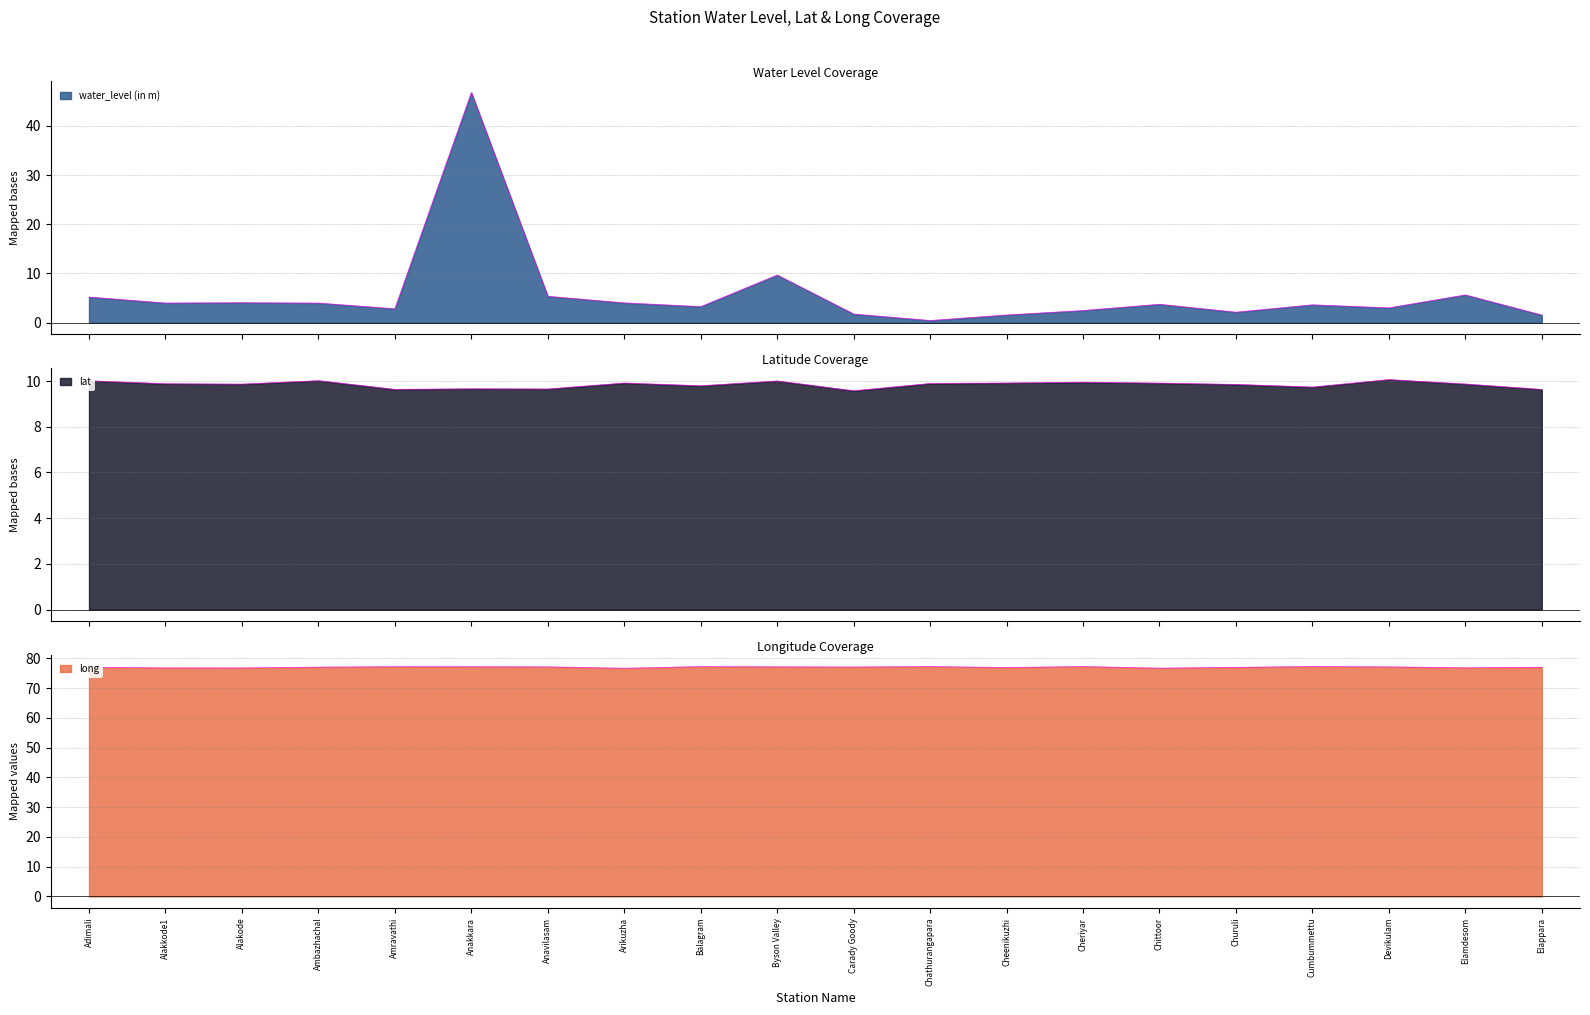

What is the label of the 17th point from the left?

Cumbummettu